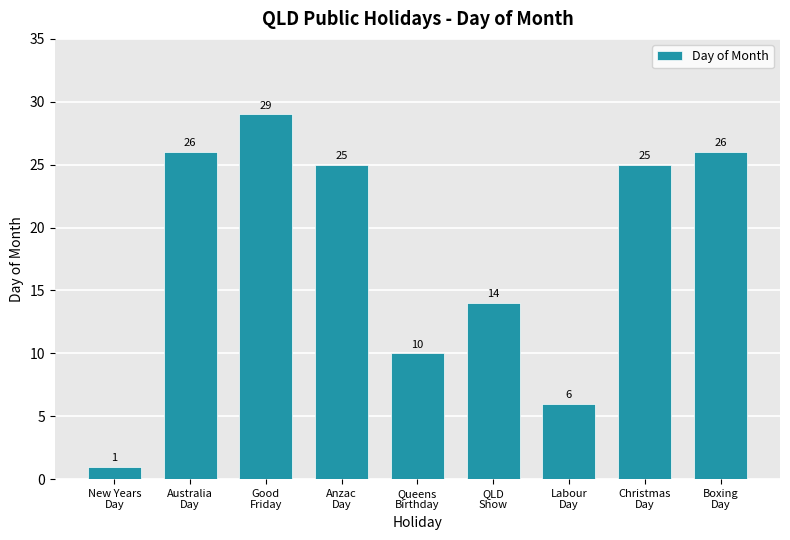

Is it true that the value at Australia
Day is 37?

False